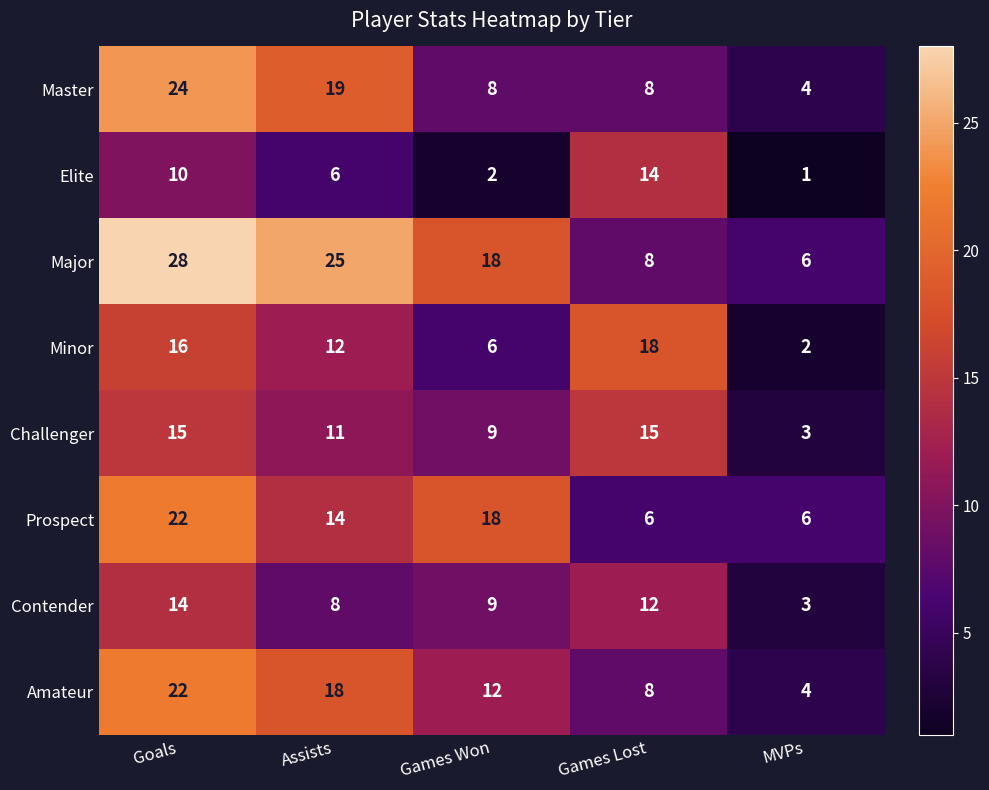

What is the maximum value shown in the chart?

28